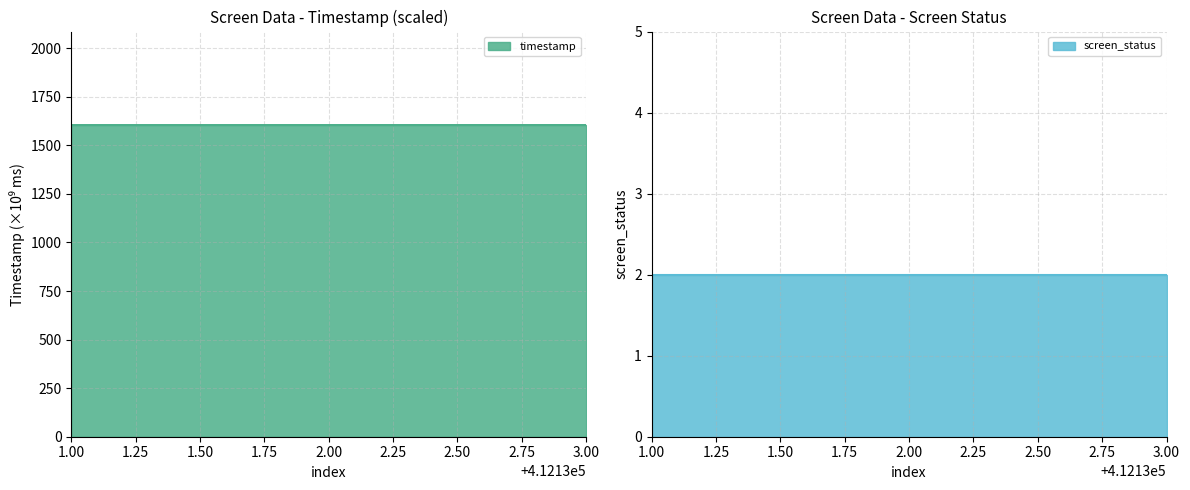

What is the highest value of the timestamp series?

1604.2